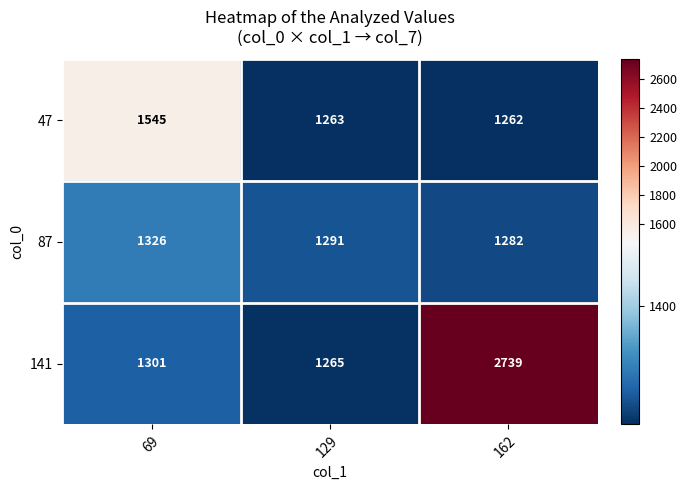

What is the difference between the 87 values at 162 and 69?

44